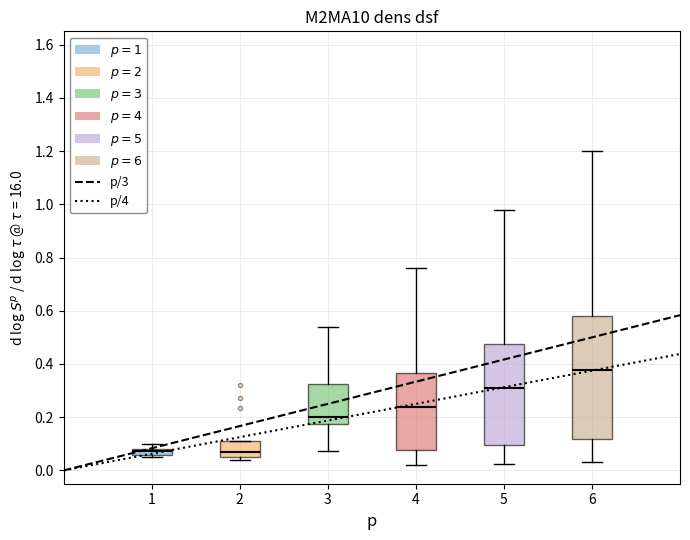

Which box is the tallest, from its lower edge to its upper edge?

6